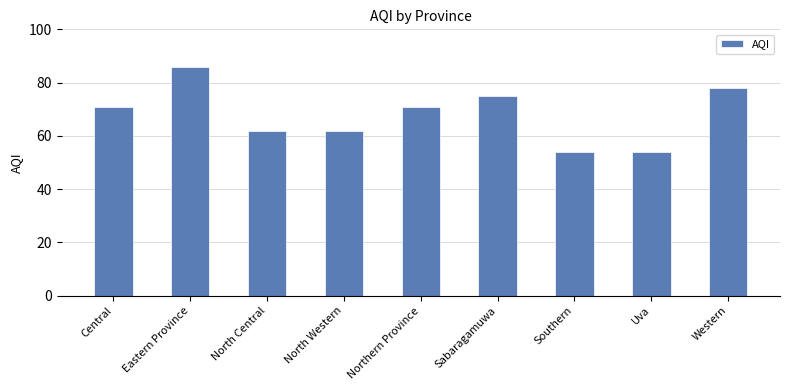

What is the smallest value displayed?

54